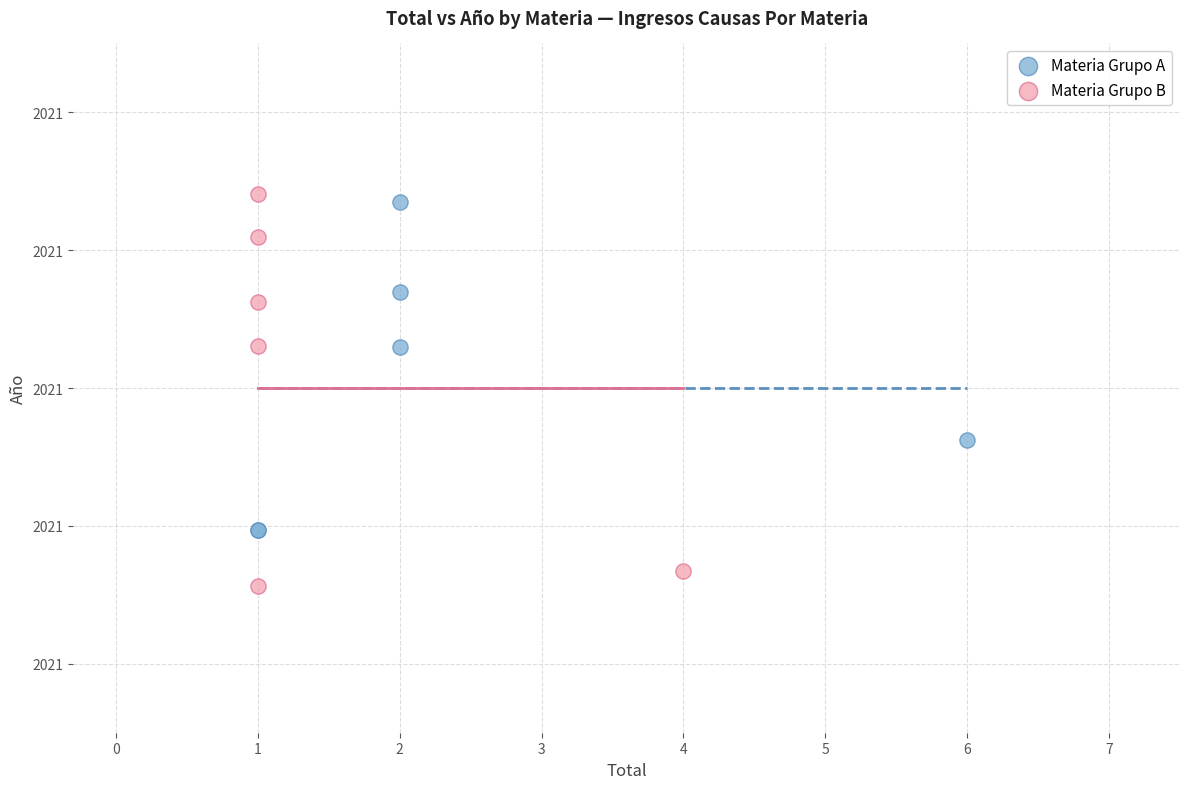

What are all the series names shown in the legend?

Materia Grupo A, Materia Grupo B